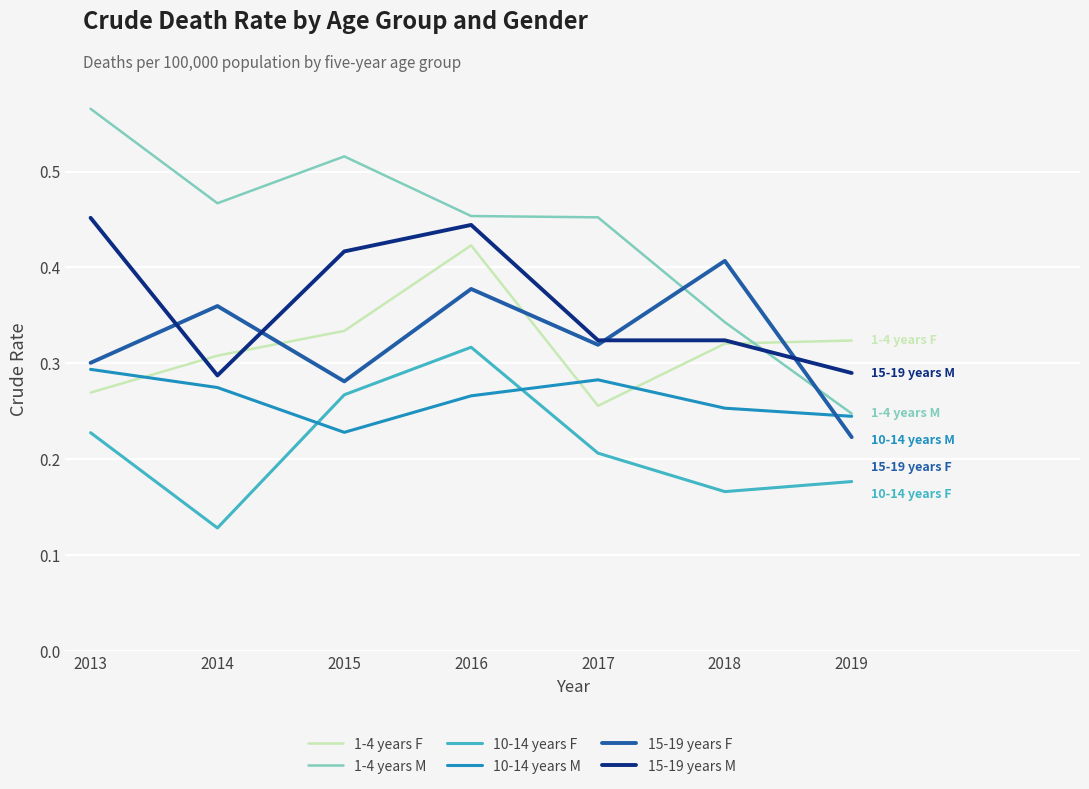

Is the value of 1-4 years M at 2018 greater than the value of 1-4 years F at 2019?

Yes